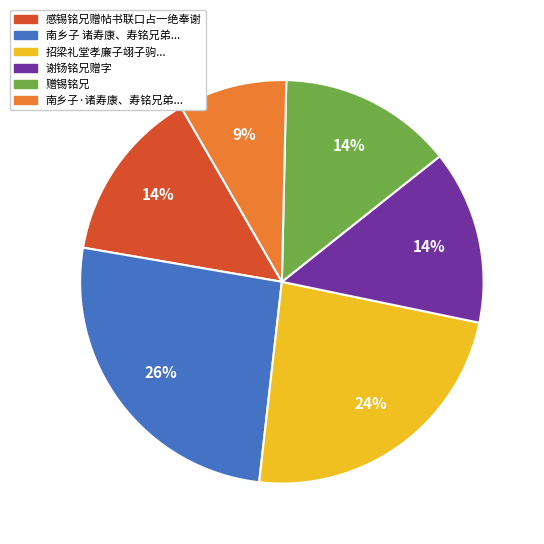

Does any single category account for the majority?

No